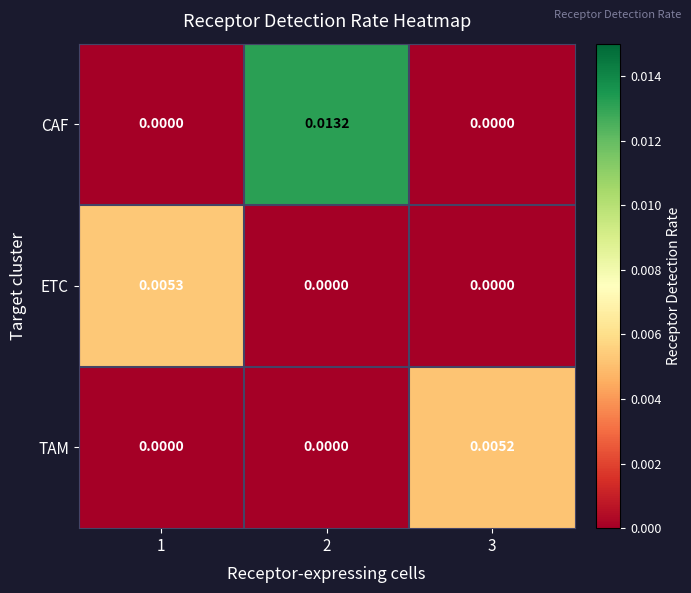

Which series changed the most between 2 and 3?

CAF